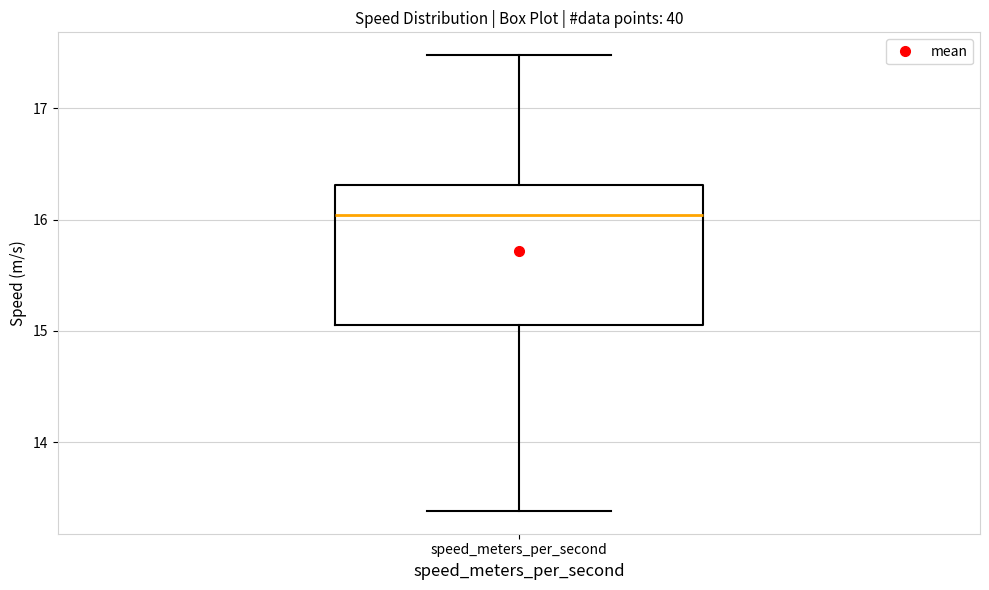

Read this box plot against the y-axis: the position of the median line, the range covered by the box, and the ends of both whiskers. The values are not printed on the chart, so give them approximately, as read against the axis.

median 16.0, box 15.1 to 16.3, whiskers 13.4 to 17.5